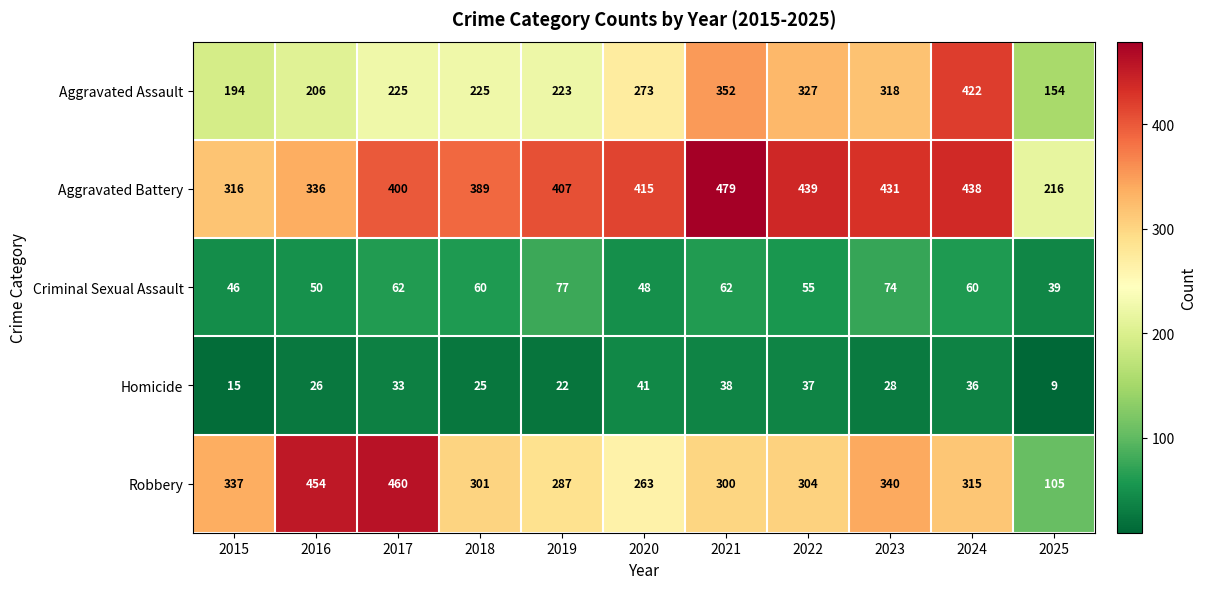

What is the difference between the second highest and minimum values in the Criminal Sexual Assault series?

35